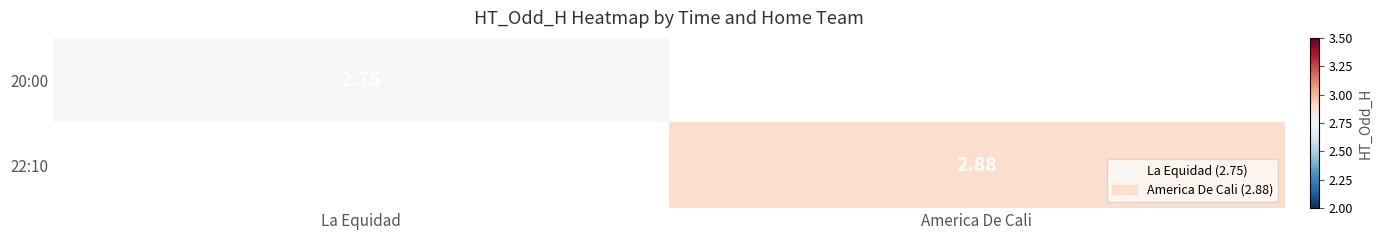

The value of 22:10 at America De Cali is 5.1. True or false?

False